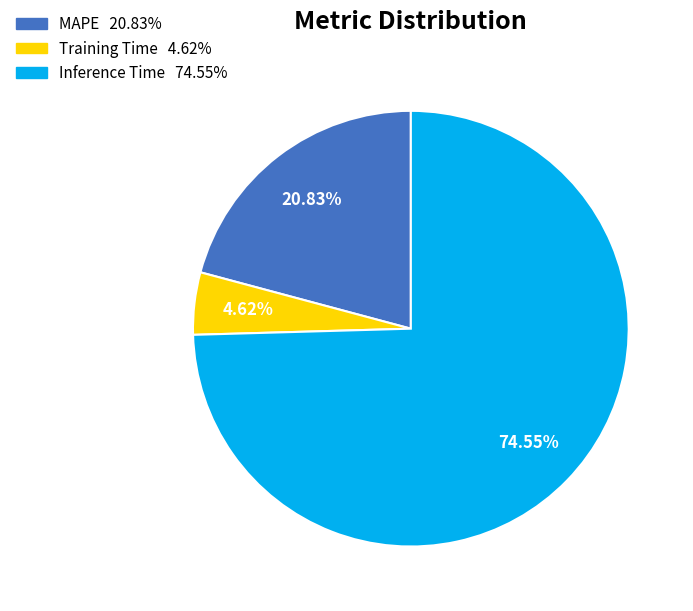

What percentage do Inference Time and MAPE together represent?

95.4%